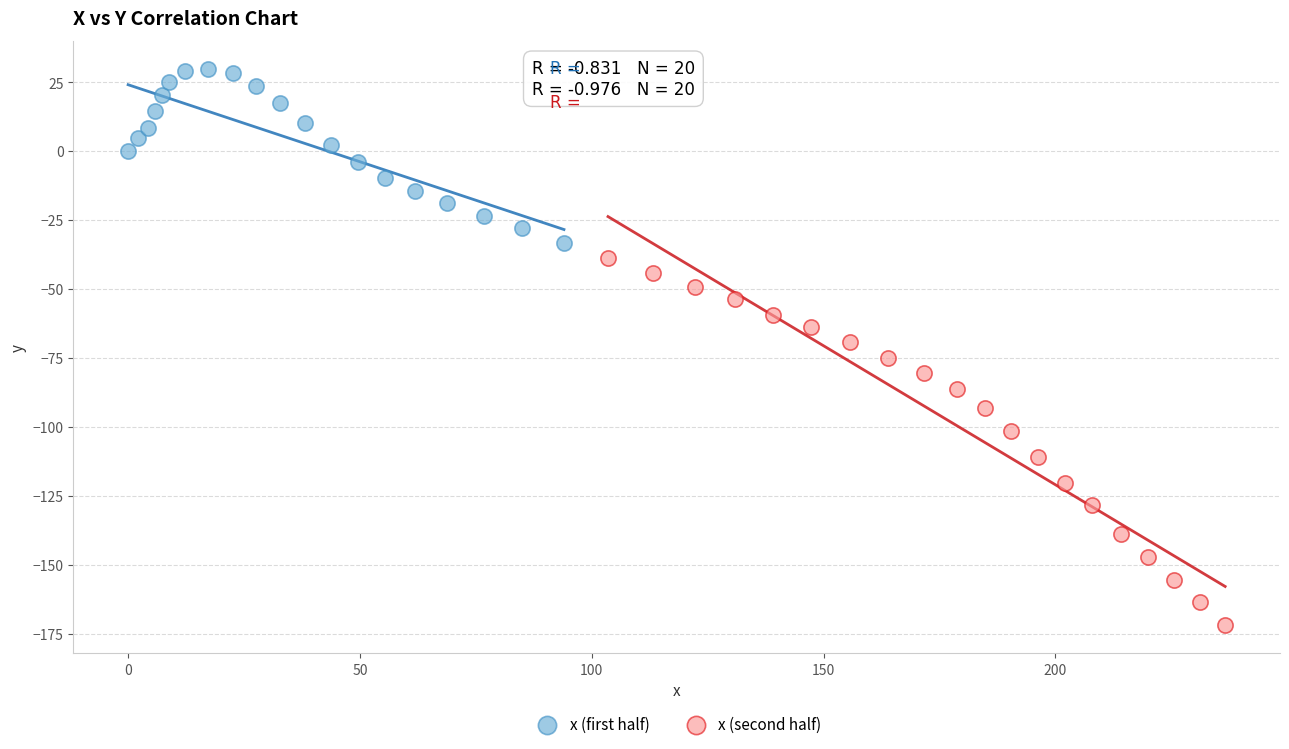

Which series reaches the minimum Y coordinate?

x (second half)